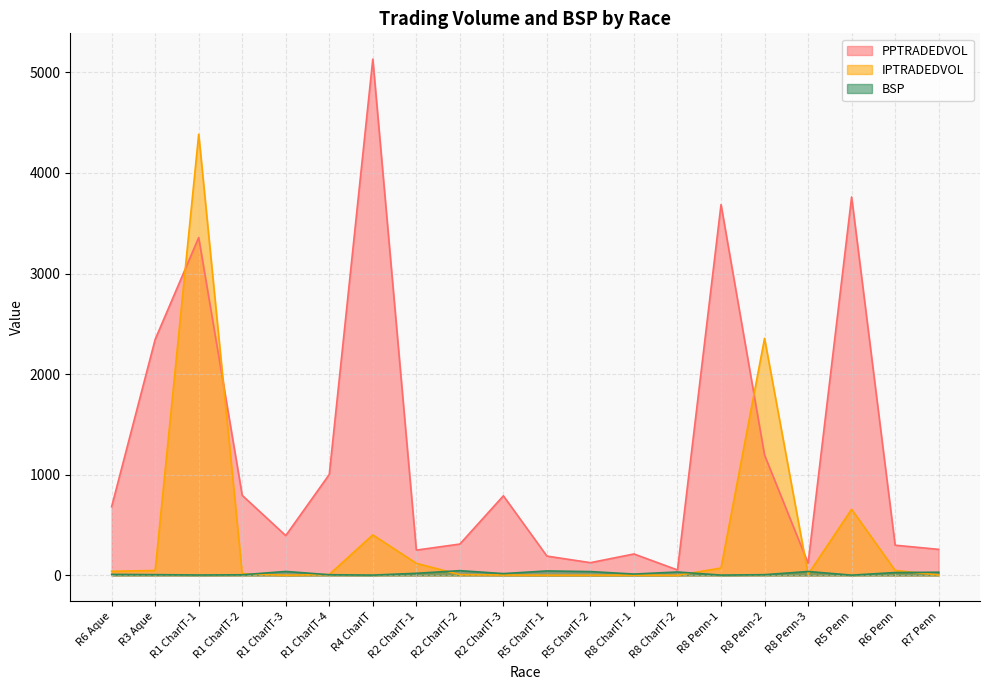

How many intersections are there between PPTRADEDVOL and IPTRADEDVOL?

4